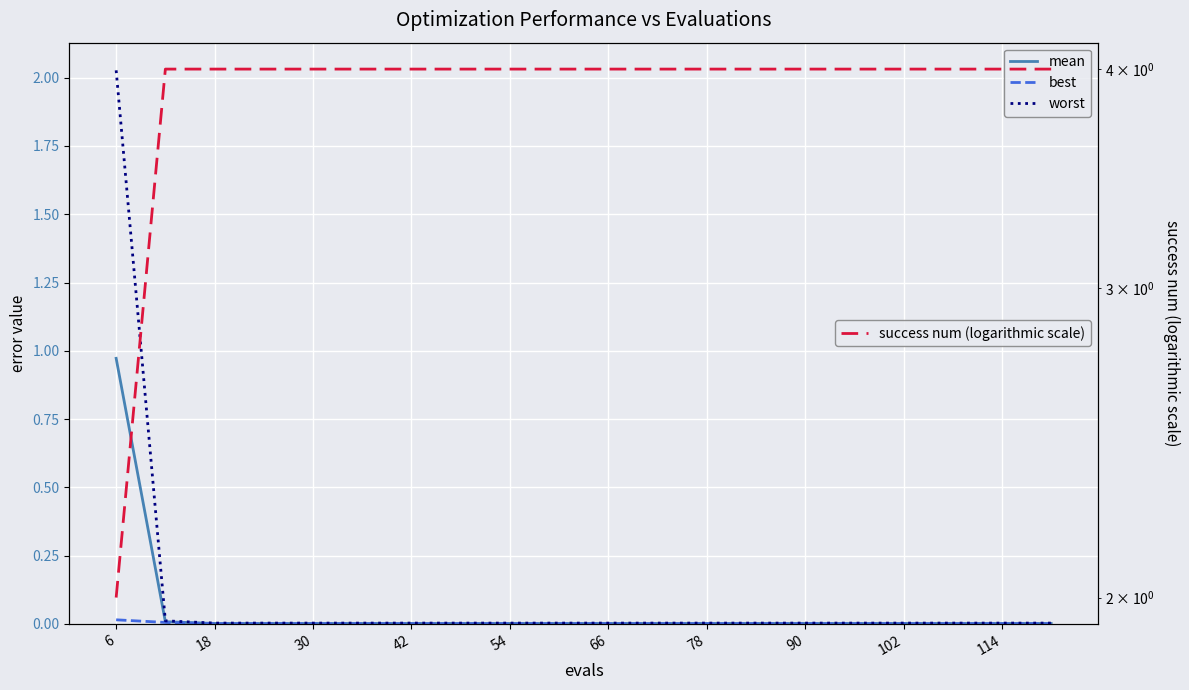

Which series has the largest total across all categories?

success num (logarithmic scale)